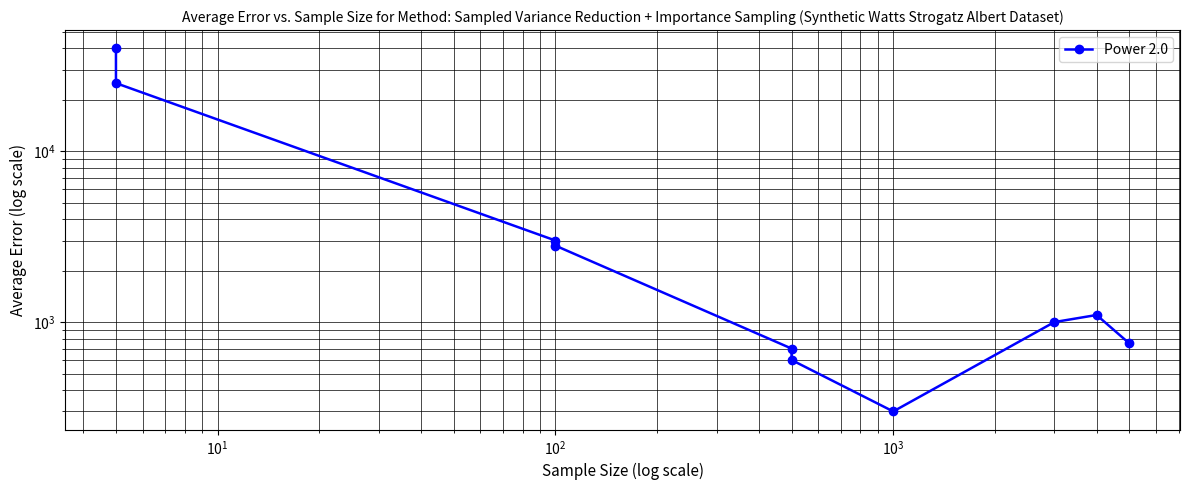

Is this an area chart (filled region under the line)?

No